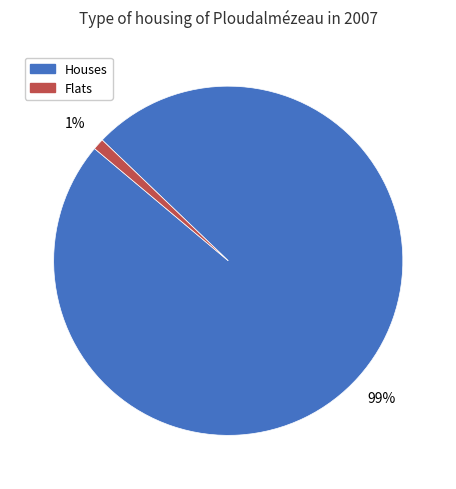

To the nearest percent, what is the average slice percentage?

50%